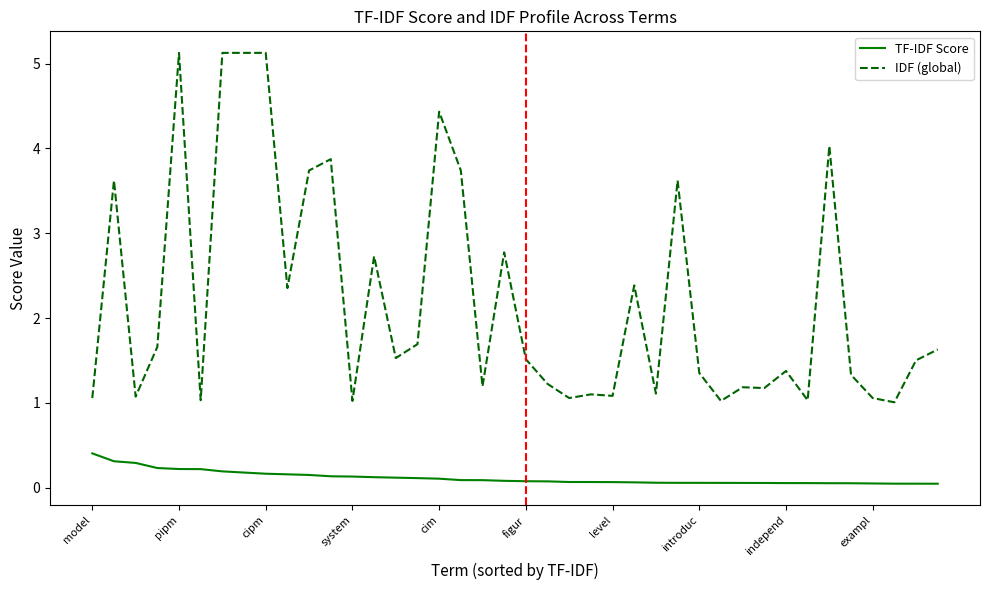

Rank the series by their average value, from lowest to highest.

TF-IDF Score, IDF (global)